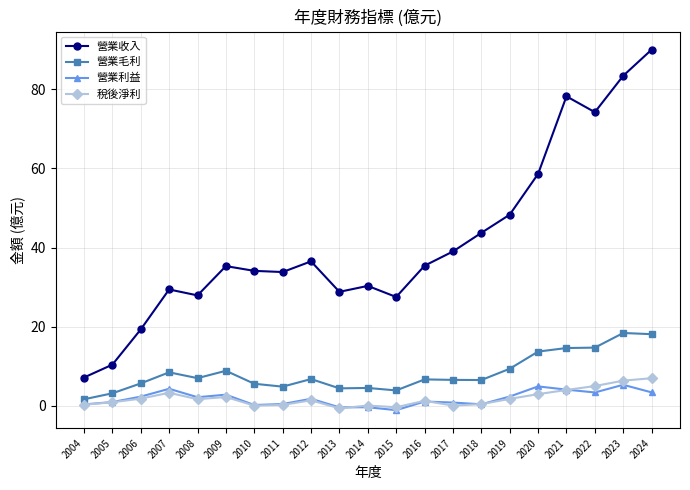

Which category has the lowest value in the 營業收入 series?

2004